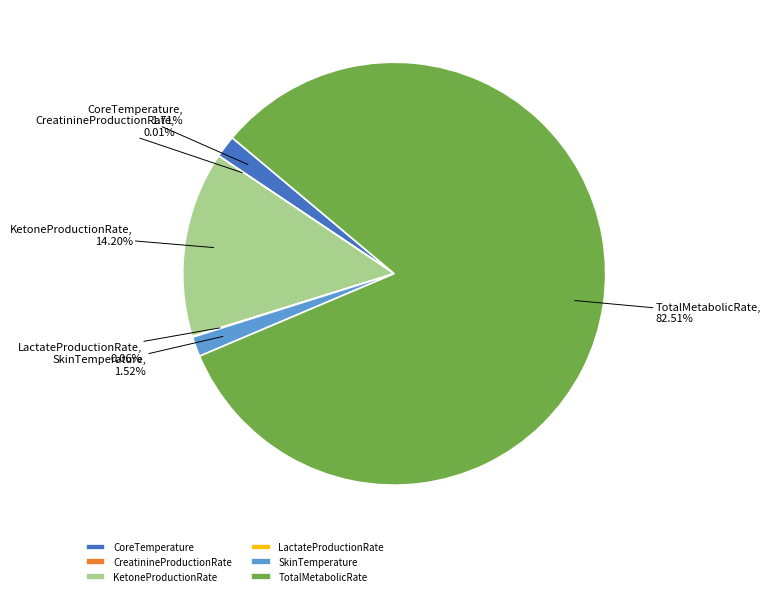

Which category has the biggest portion of the pie?

TotalMetabolicRate